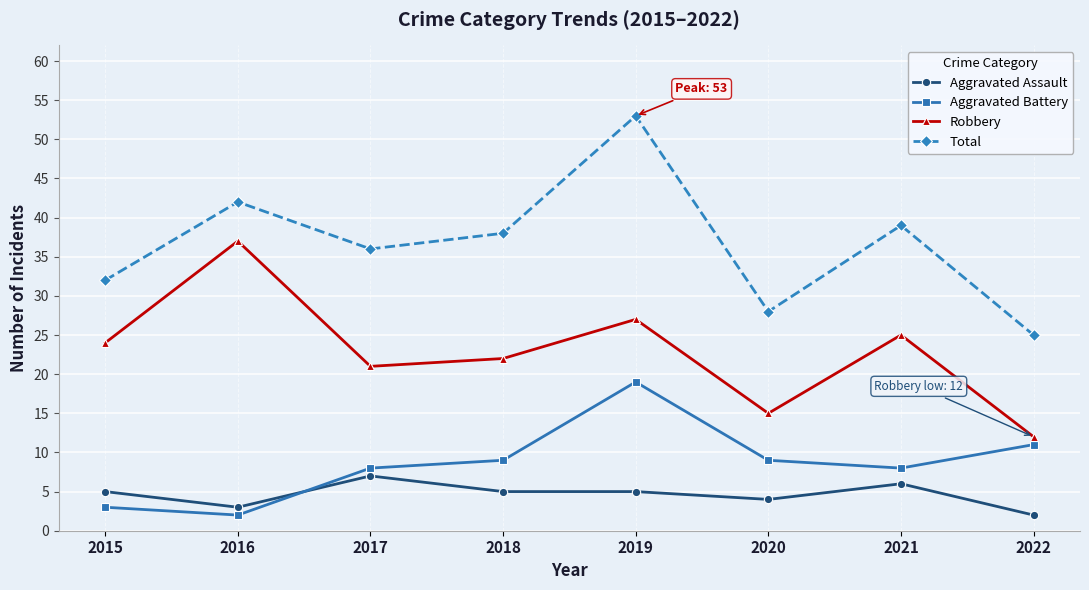

The Aggravated Assault series shows 5 at 2015. True or false?

True